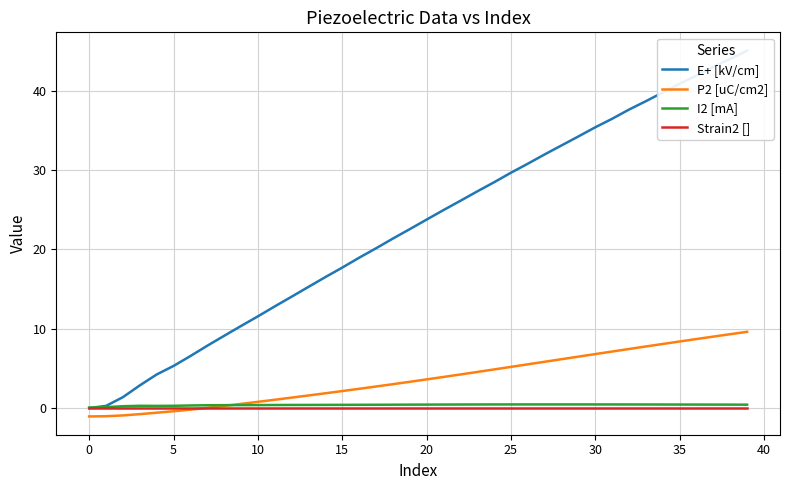

What is the difference between the maximum and minimum values in the E+ [kV/cm] series?

45.2